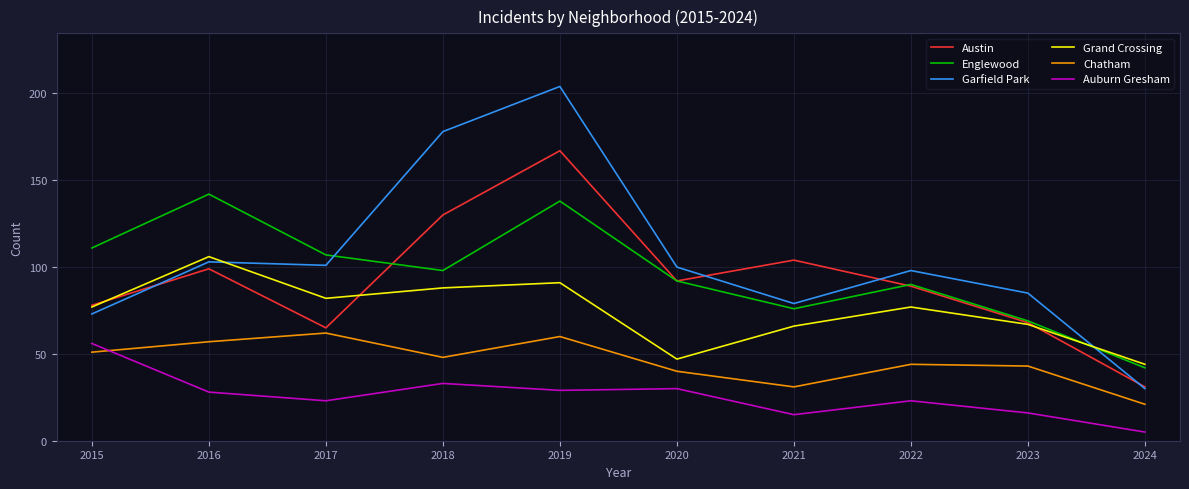

Which series ends up on top after the final intersection of Garfield Park and Englewood?

Englewood